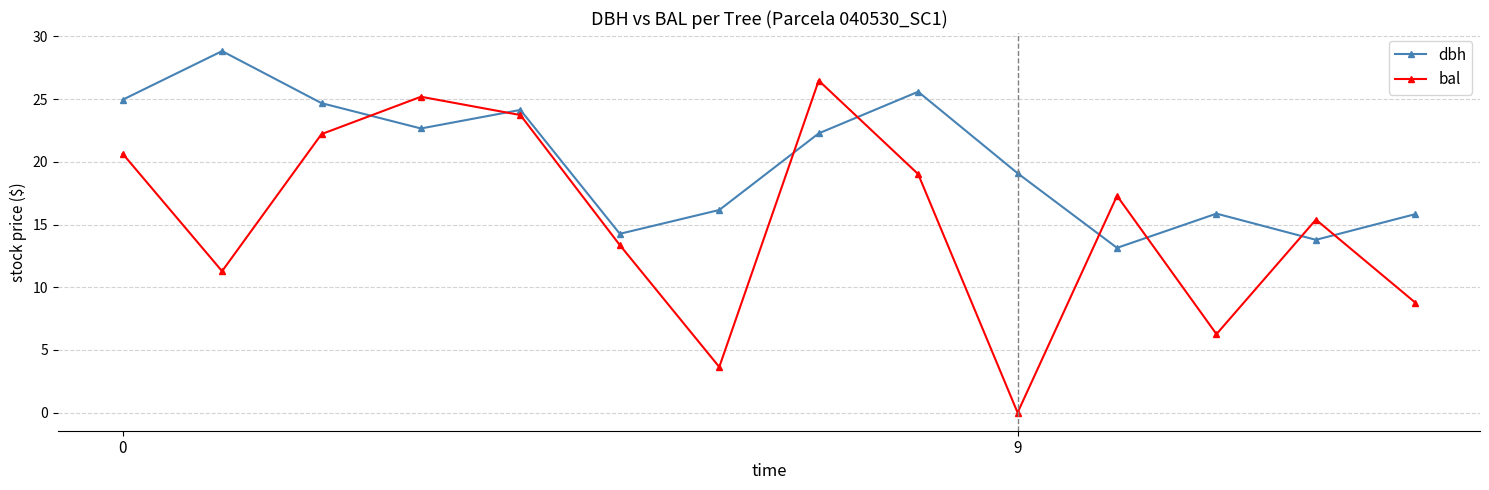

What is the average value of the bal series?

15.2